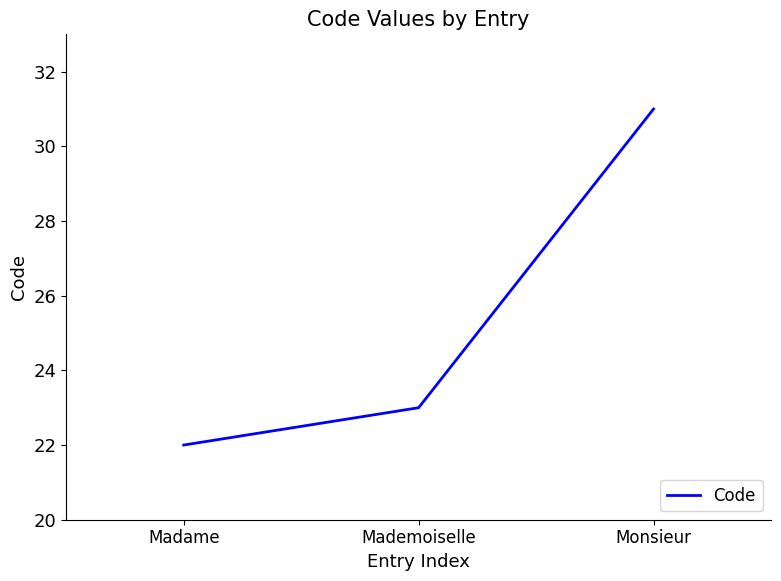

Rank the categories by value from highest to lowest.

Monsieur, Mademoiselle, Madame